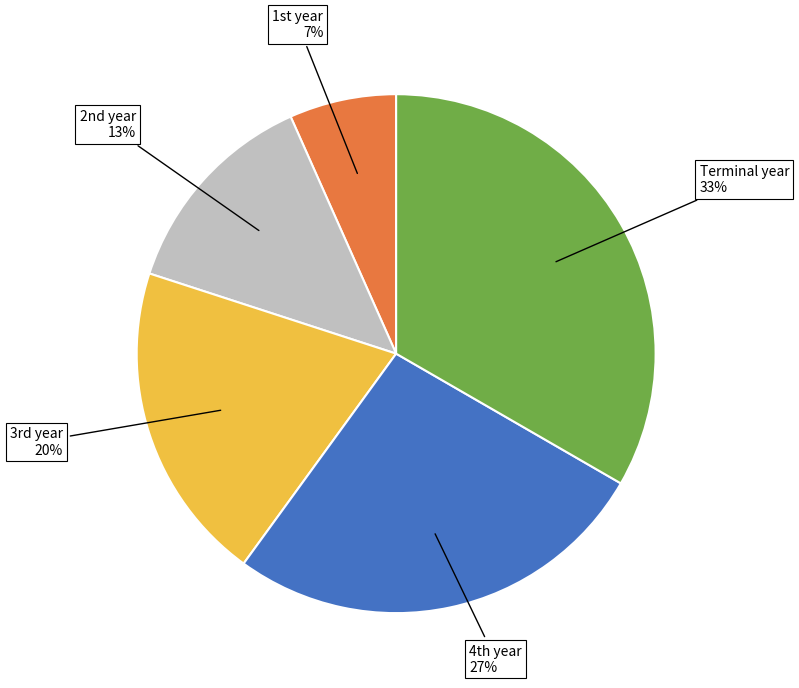

What percentage is the Terminal year slice, to the nearest percent?

33%